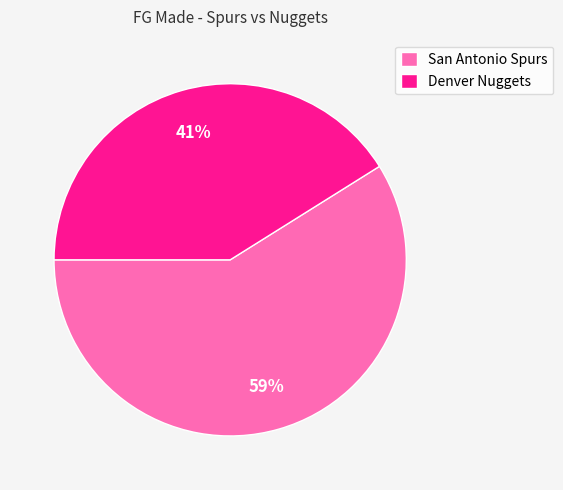

What is the ratio of the value at San Antonio Spurs to the value at Denver Nuggets?

1.4